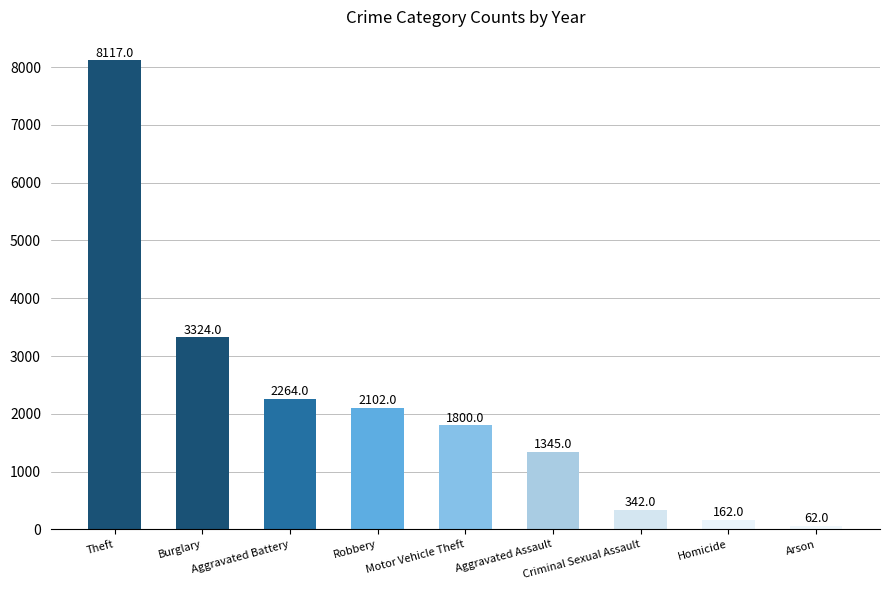

Reading left to right, list all the values displayed in this chart.

Theft=8117	Burglary=3324	Aggravated Battery=2264	Robbery=2102	Motor Vehicle Theft=1800	Aggravated Assault=1345	Criminal Sexual Assault=342	Homicide=162	Arson=62